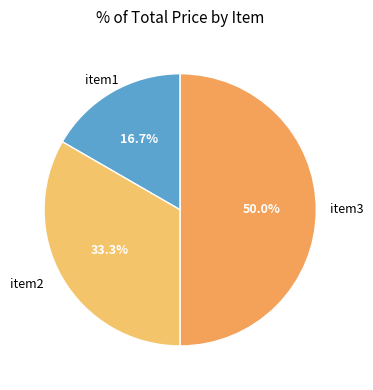

Count the number of slices in the pie.

3